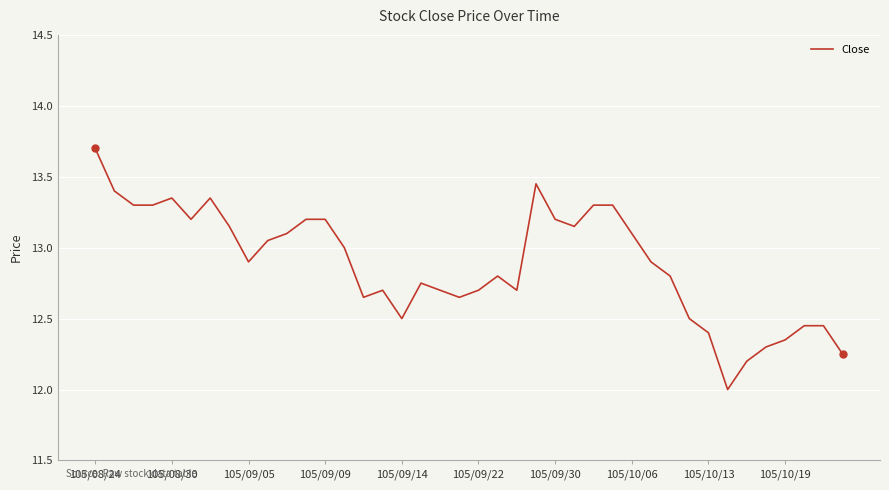

What is the smallest value displayed?

12.0